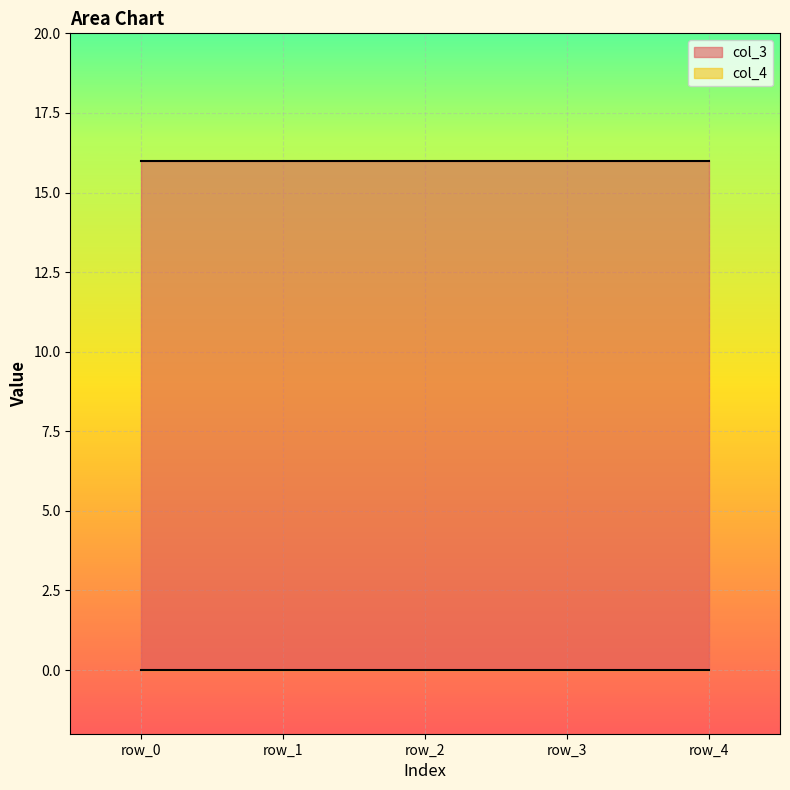

How many lines are shown in the chart?

2